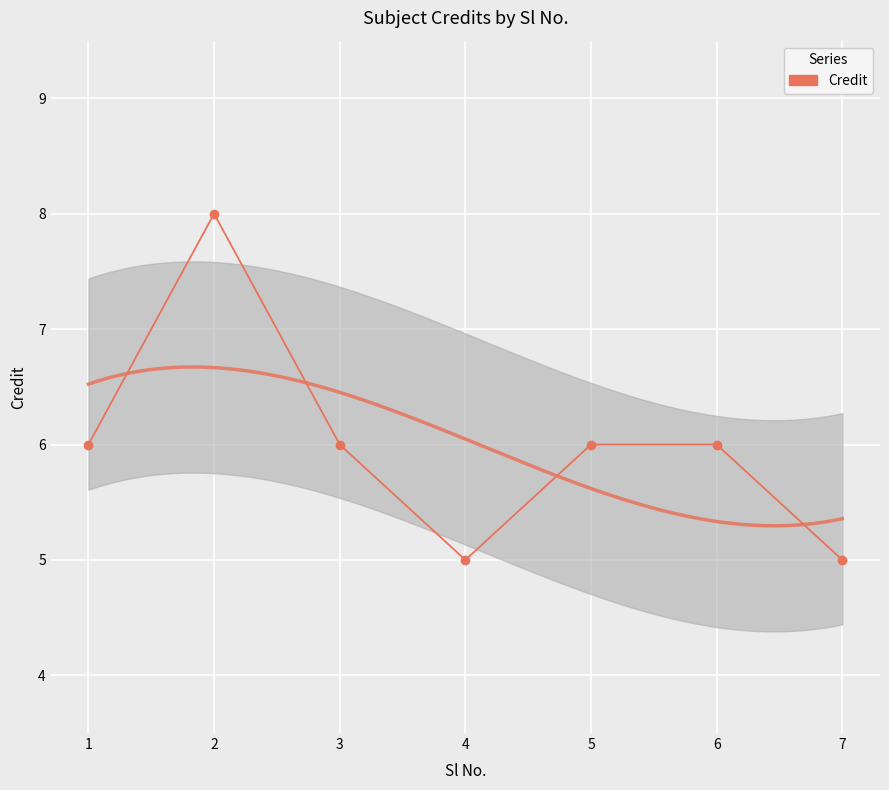

At which category does the chart reach its peak across all series?

2